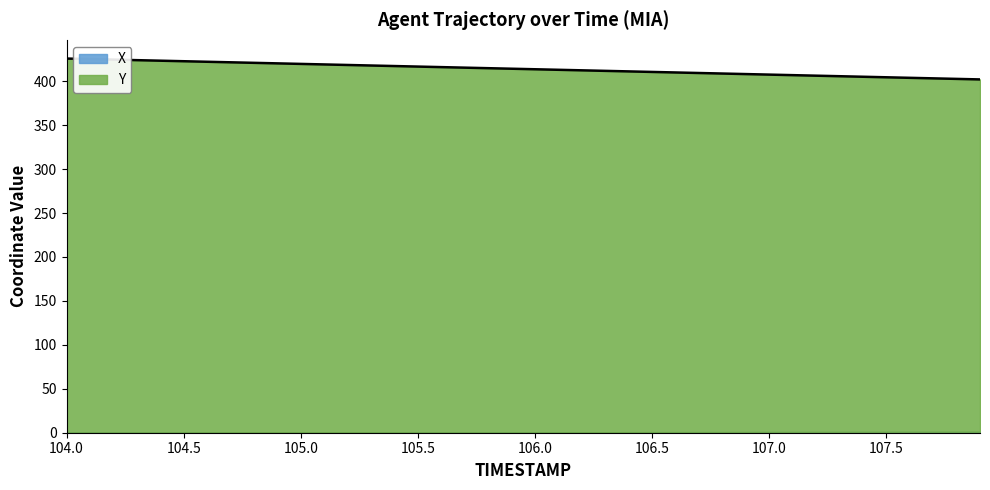

Does the chart have visible grid lines?

No